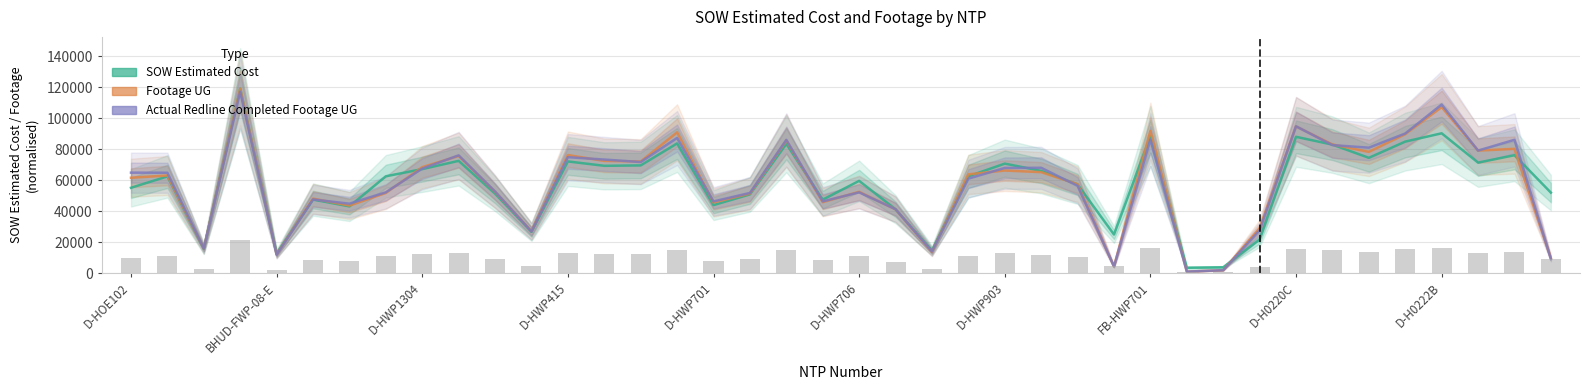

What is the value of the SOW Estimated Cost bar at the 17th from the left?

43895.5